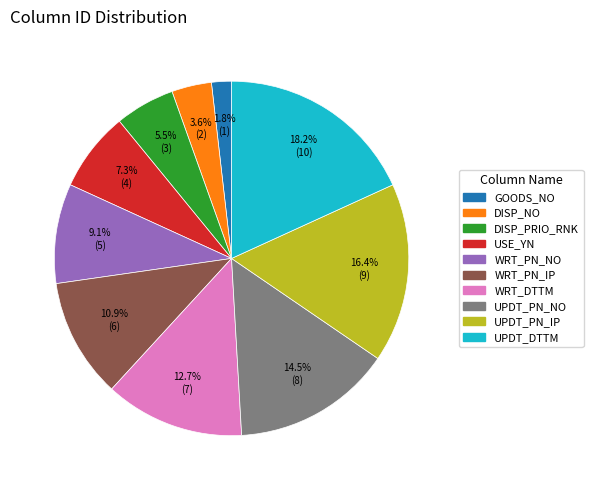

Is the sum of USE_YN and DISP_PRIO_RNK greater than half?

No